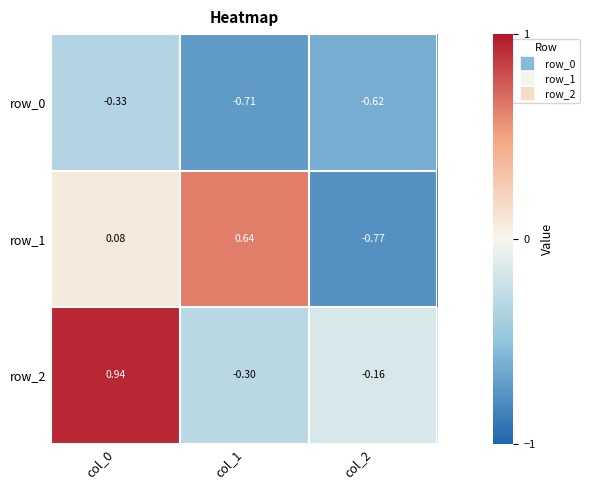

Is the value of row_1 at col_1 greater than the value of row_2 at col_1?

Yes